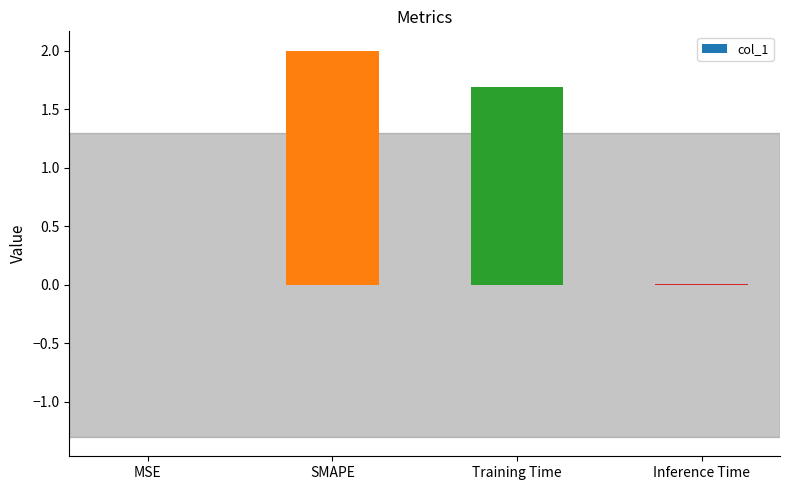

Count the number of categories in the chart.

4